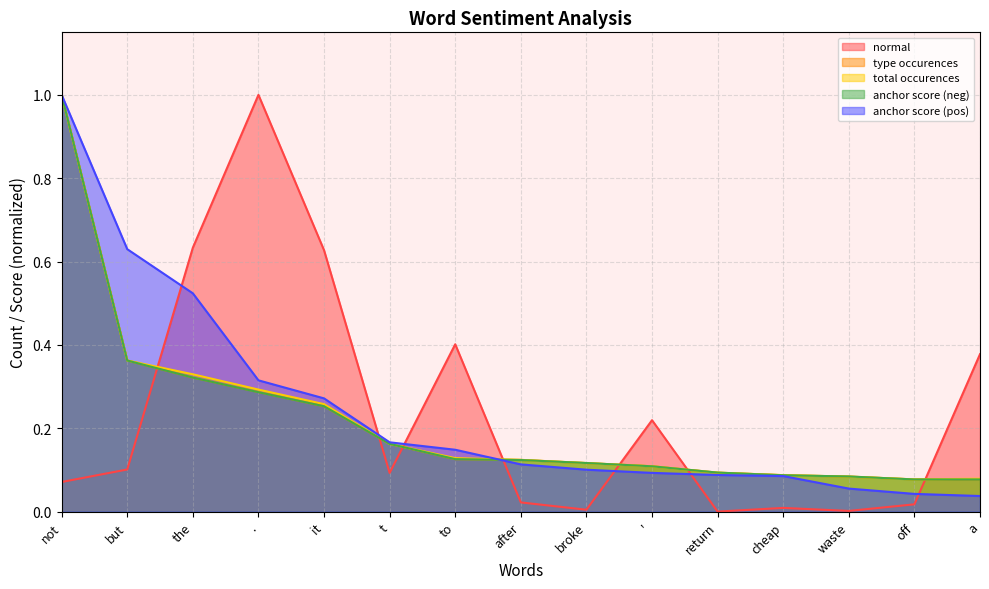

How many distinct data groups are displayed?

5